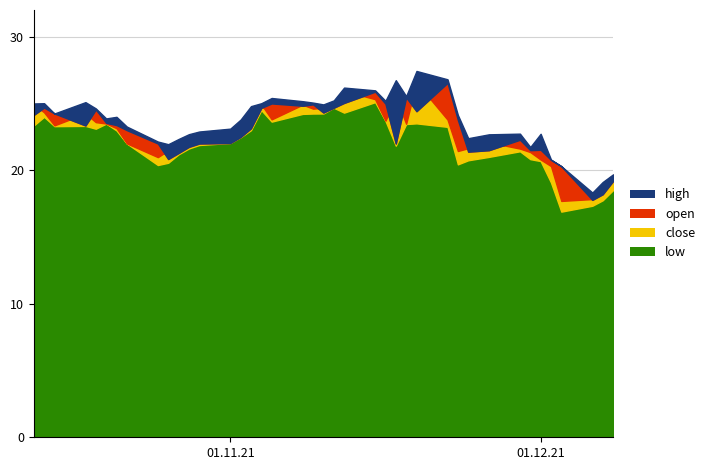

Which series has the largest total across all categories?

high